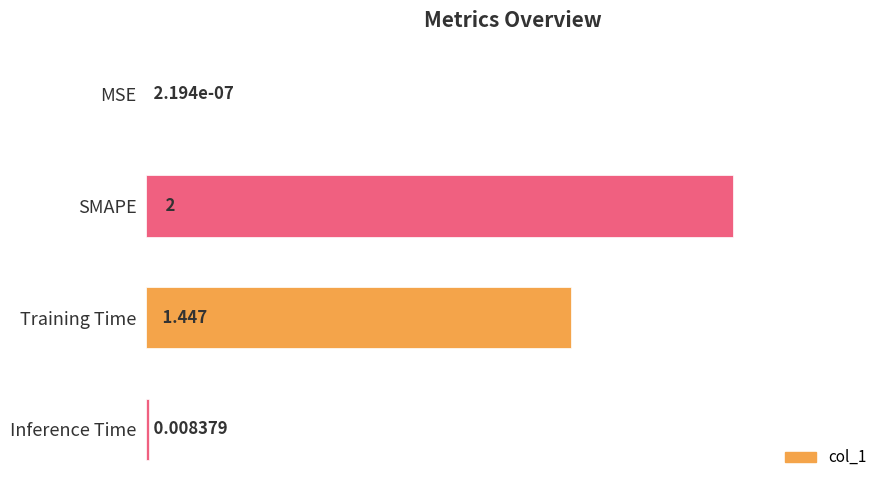

Where is the data nearest to the value 1?

Training Time